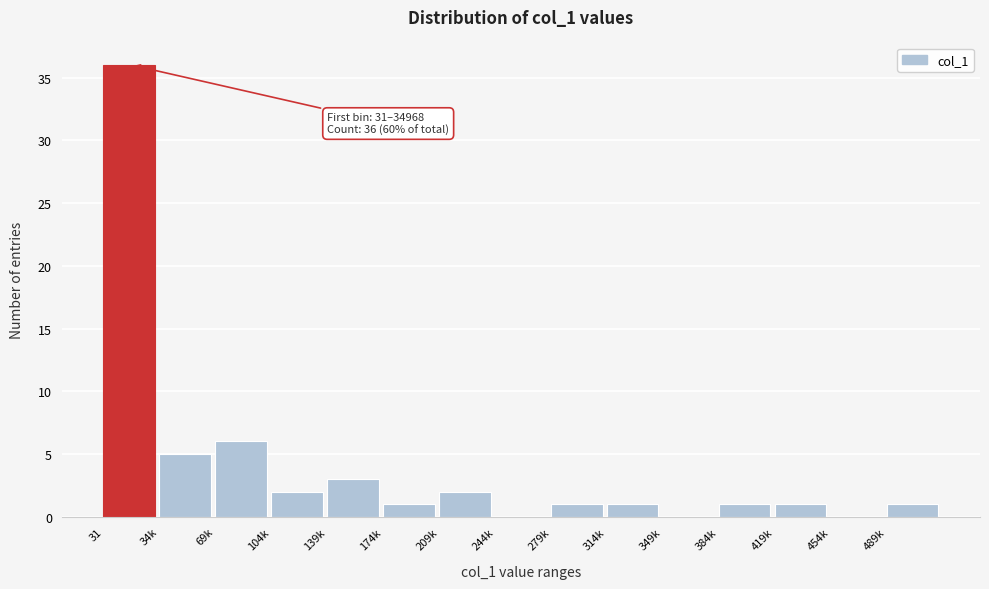

Reading left to right, transcribe all the data shown in this chart.

31=36	34k=5	69k=6	104k=2	139k=3	174k=1	209k=2	244k=0	279k=1	314k=1	349k=0	384k=1	419k=1	454k=0	489k=1